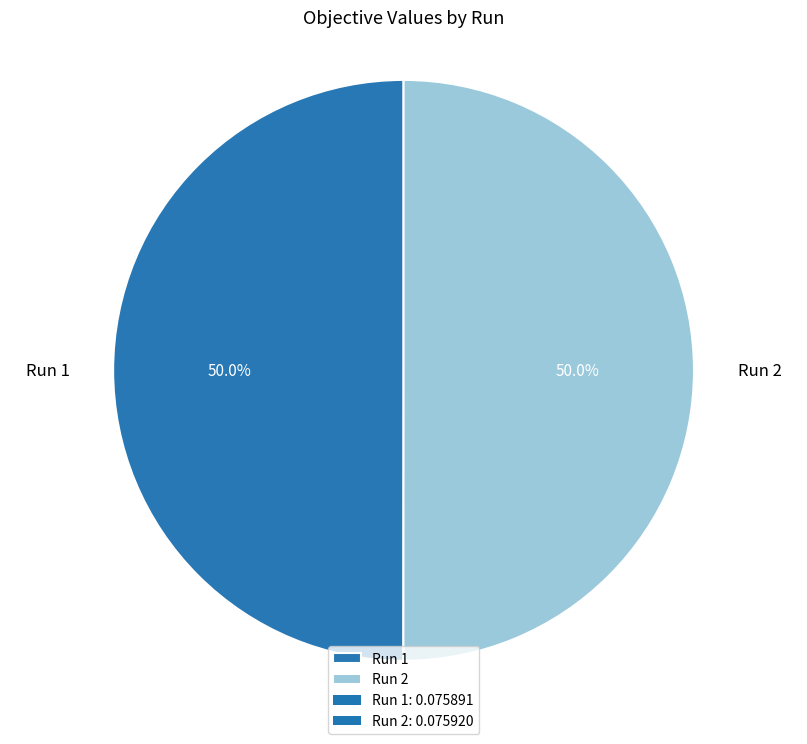

What percentage do Run 2 and Run 1 together represent?

100.0%